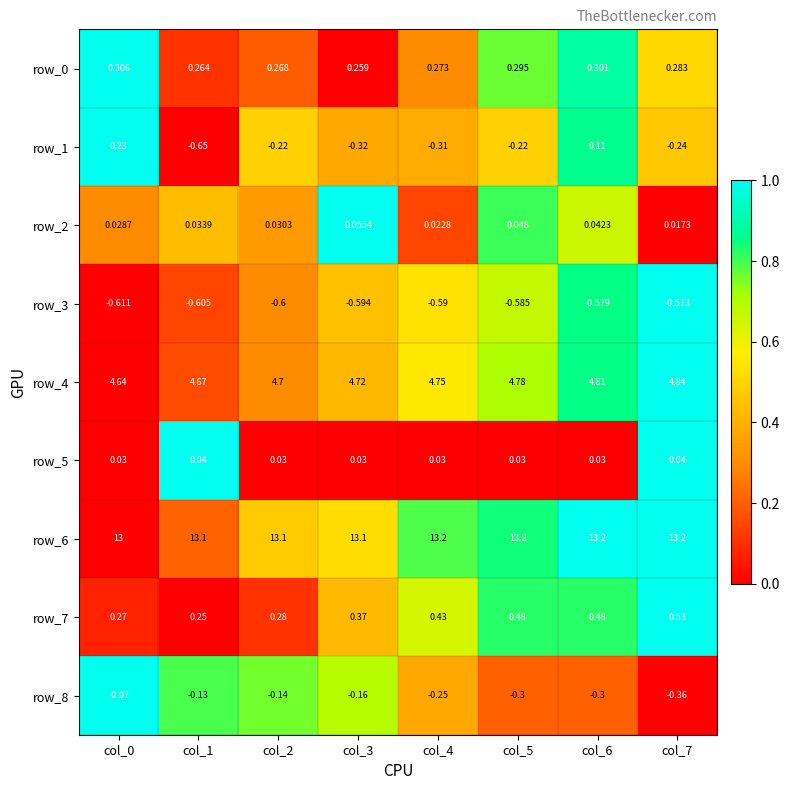

Is the value of row_2 at col_1 greater than the value of row_5 at col_0?

Yes